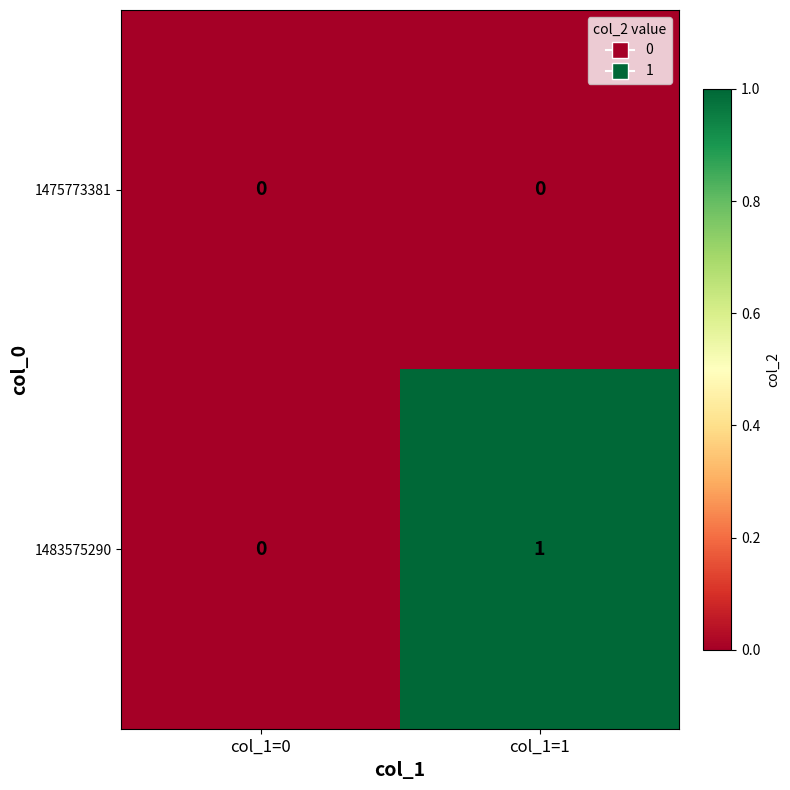

Rank the series by their average value, from highest to lowest.

1483575290, 1475773381